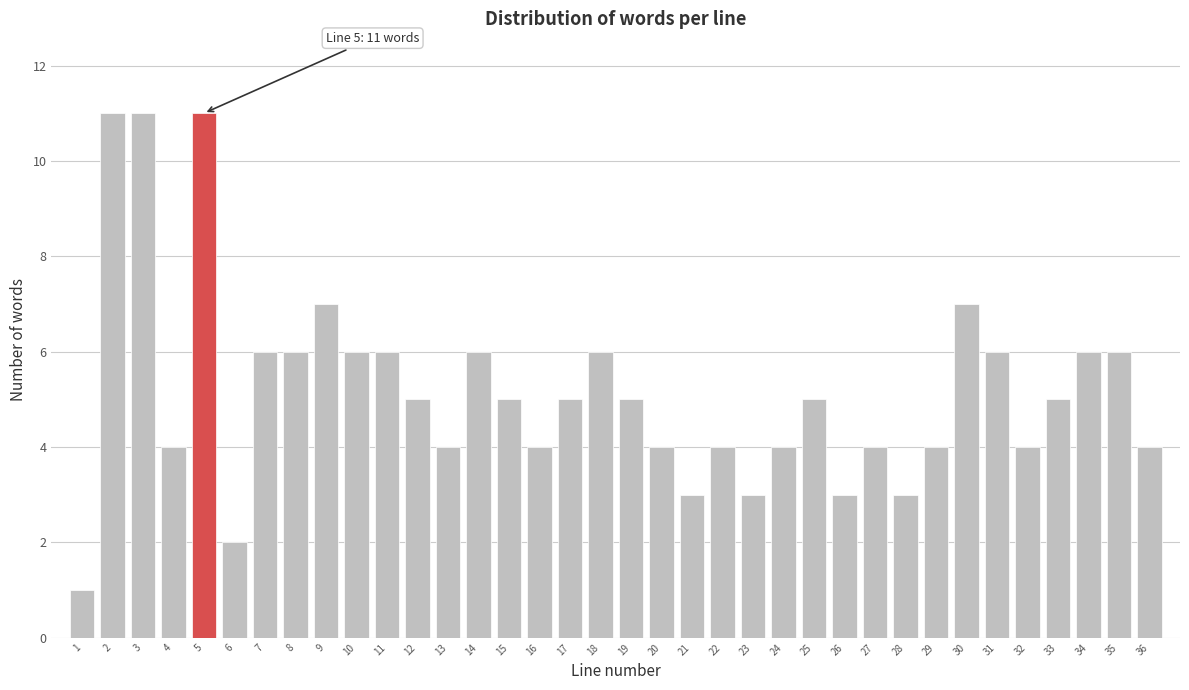

What is the value of the 18th bar from the left?

6